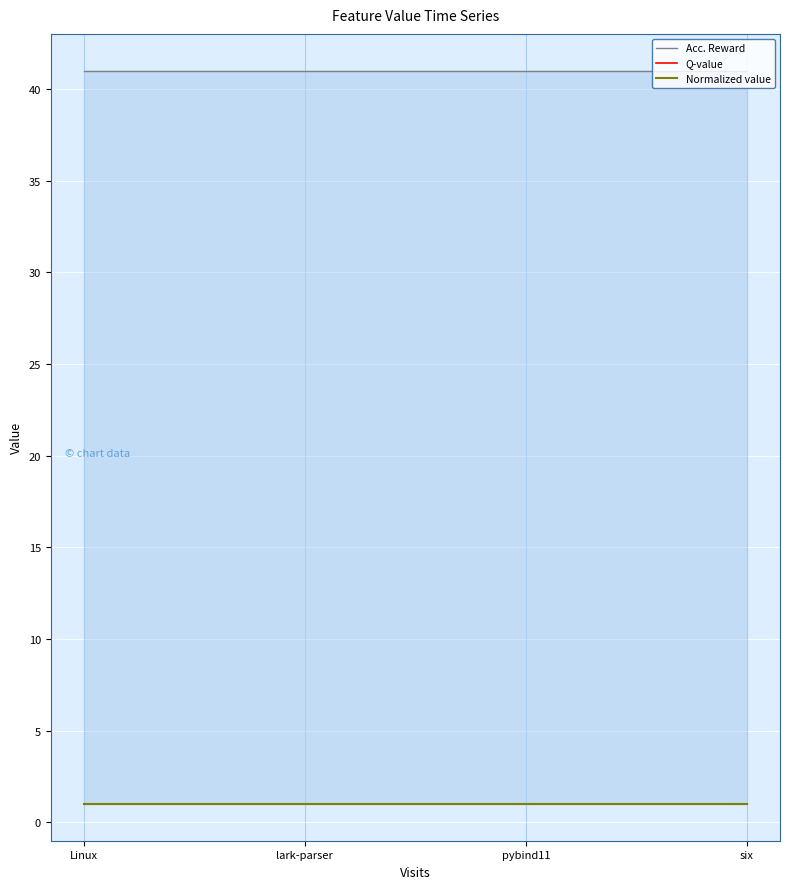

What is the greatest value displayed?

41